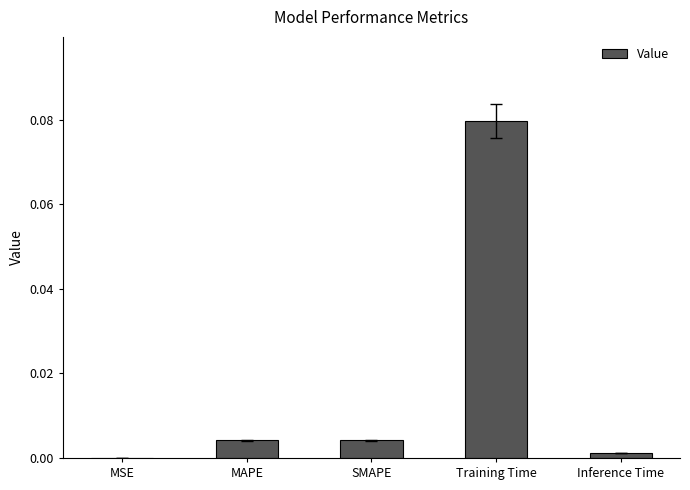

The value at Inference Time is 0.0. True or false?

True